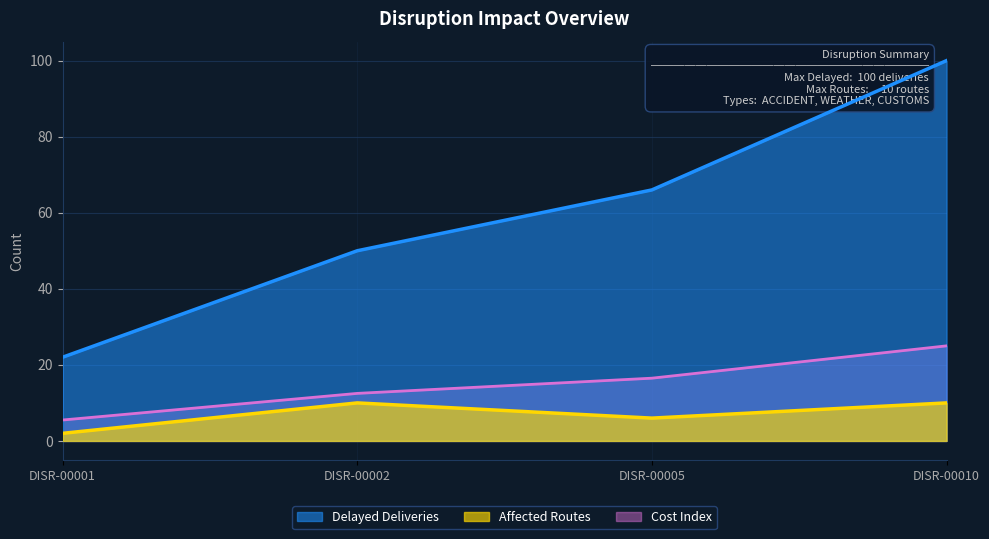

Which has a higher value, DISR-00001 or DISR-00005?

DISR-00005